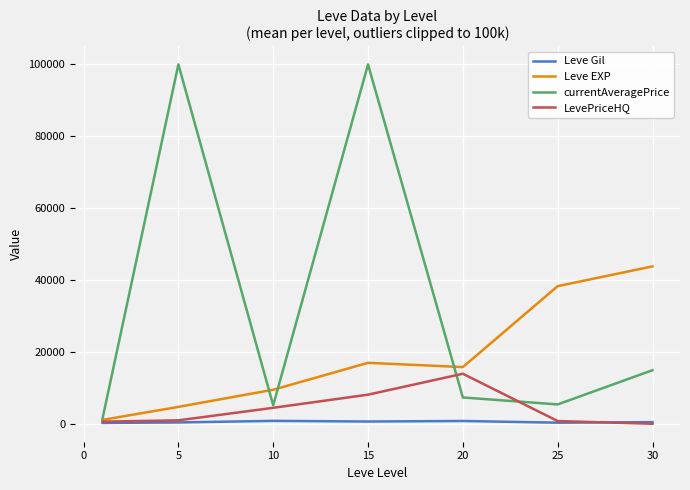

Which series has the largest total across all categories?

currentAveragePrice